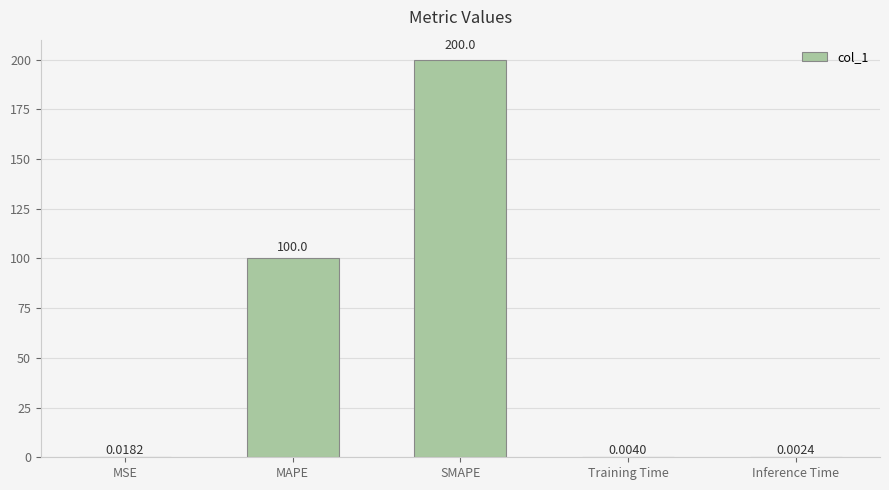

What is the greatest value displayed?

200.0